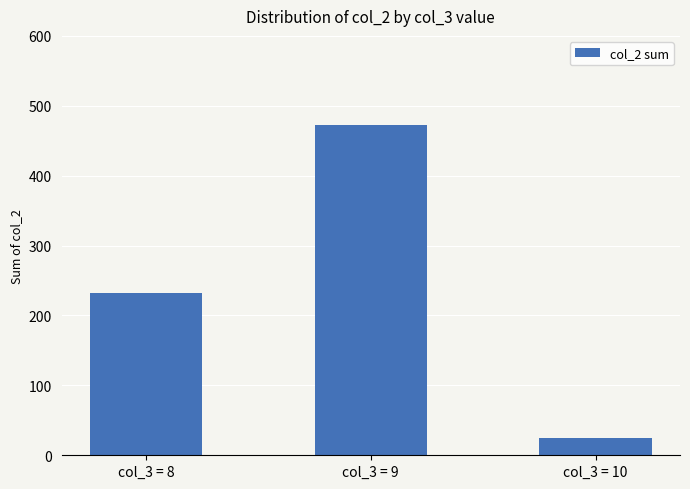

What is the change in value from col_3 = 8 to col_3 = 9?

+240